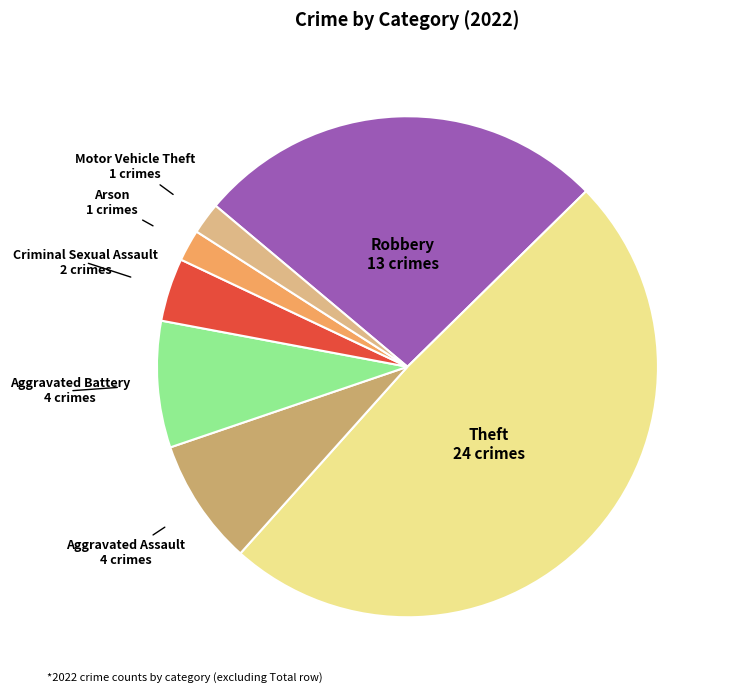

Count the number of slices in the pie.

7